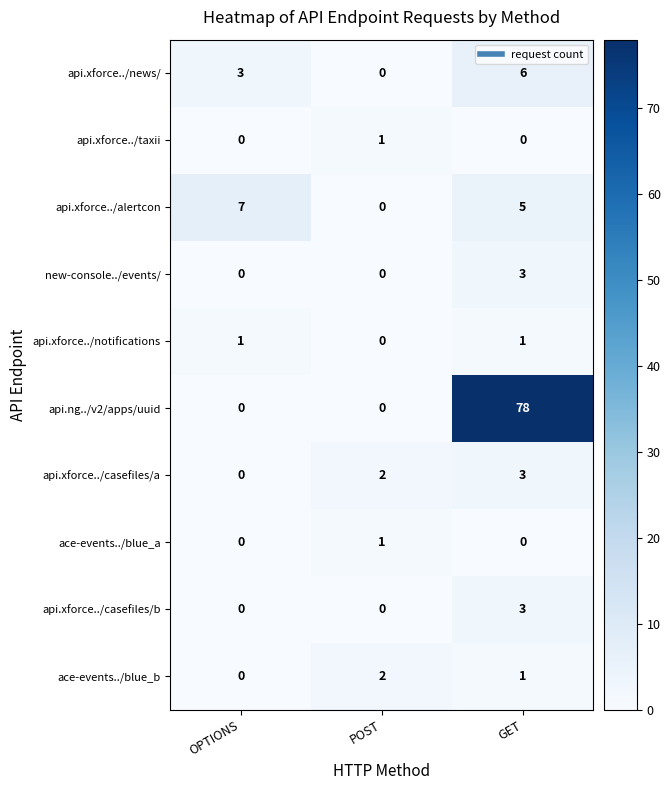

How many values in the ace-events../blue_a series exceed 0?

1